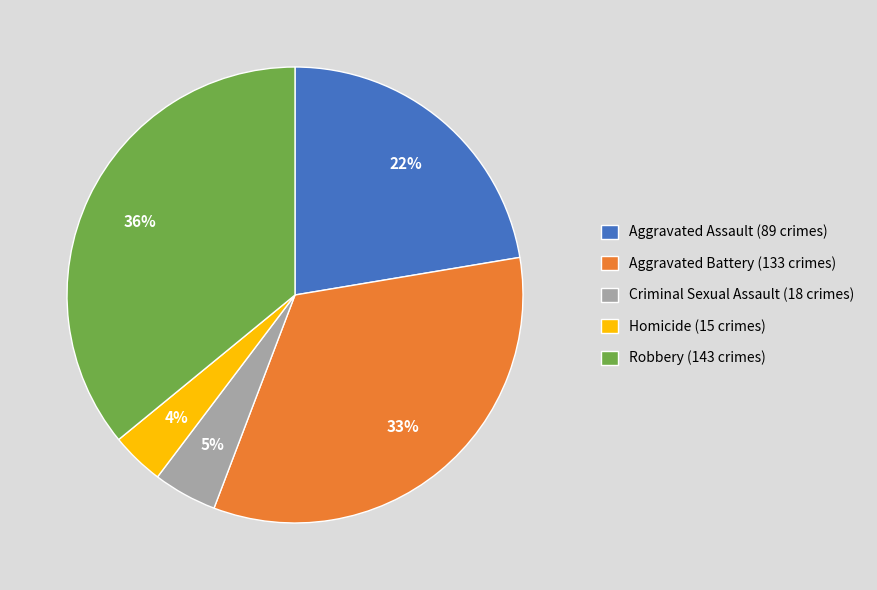

Which slice is the smallest?

Homicide